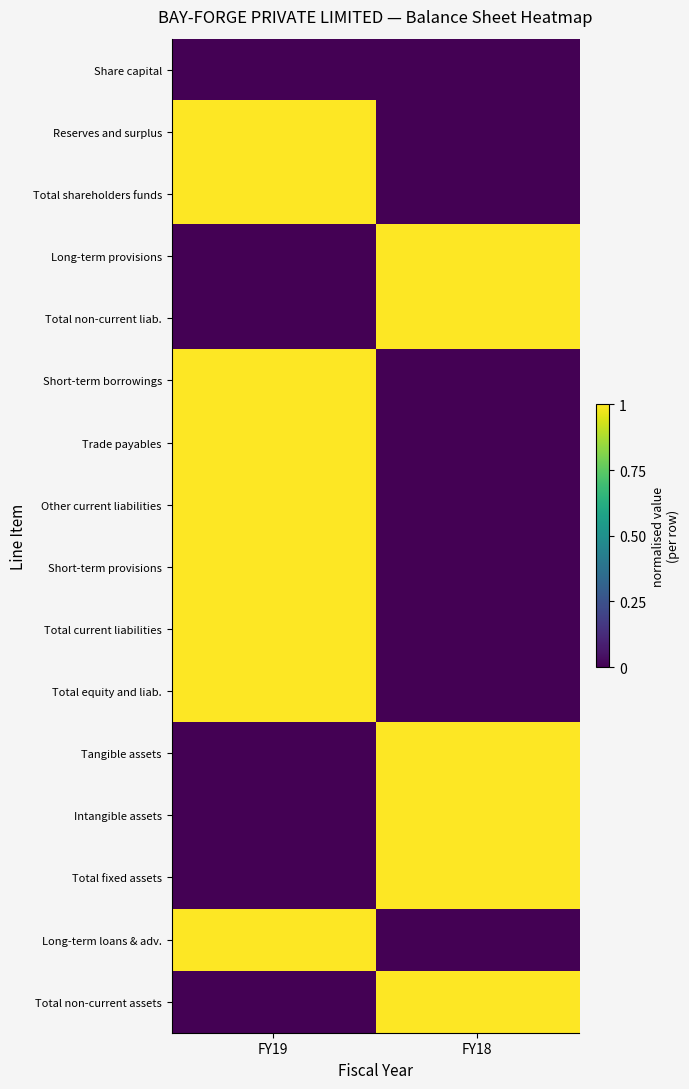

Rank the series at FY18 from lowest to highest value.

Share capital, Reserves and surplus, Total shareholders funds, Short-term borrowings, Trade payables, Other current liabilities, Short-term provisions, Total current liabilities, Total equity and liab., Long-term loans & adv., Long-term provisions, Total non-current liab., Tangible assets, Intangible assets, Total fixed assets, Total non-current assets